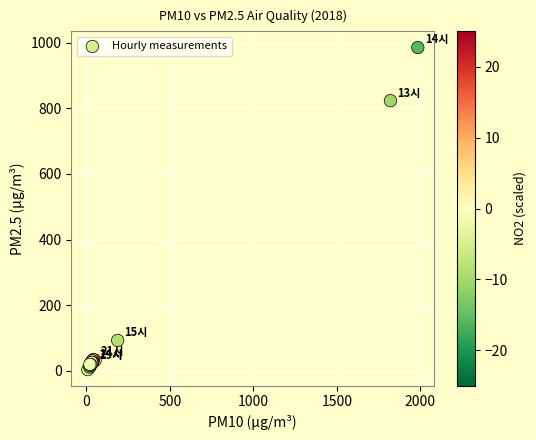

What Y value in the scatter plot is closest to 494?

823